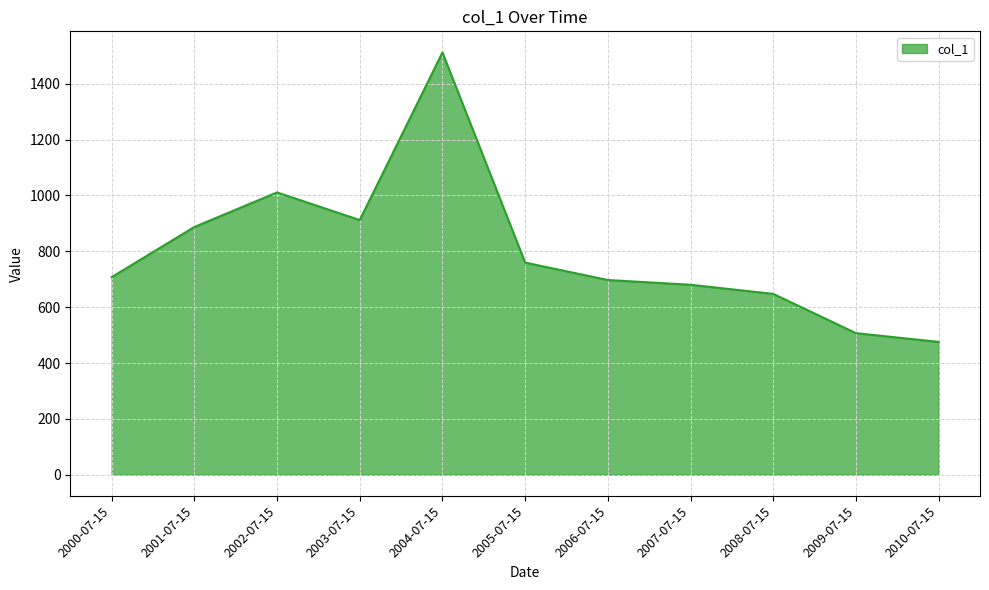

Is it true that the value at 2007-07-15 is 1050.1?

False